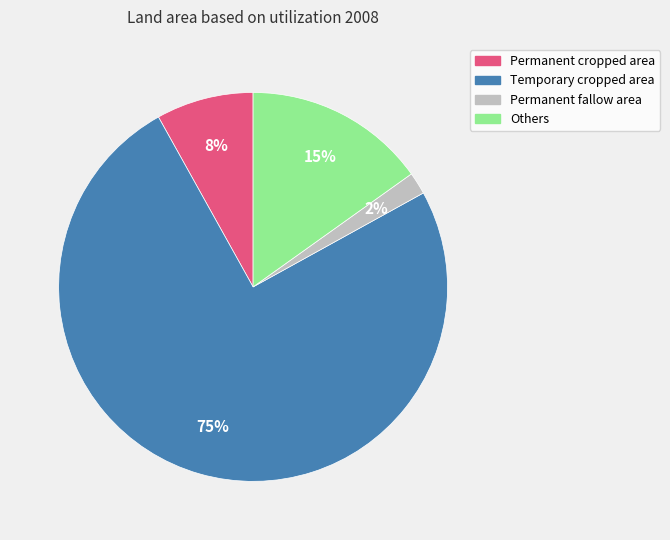

Does any single category account for the majority?

Yes